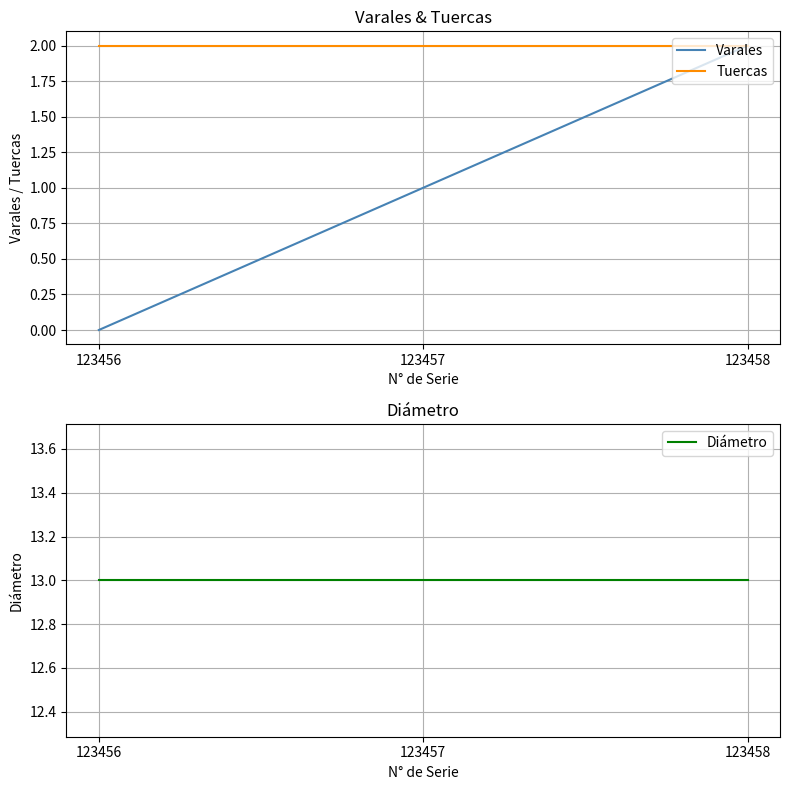

How many categories are shown in the chart?

3